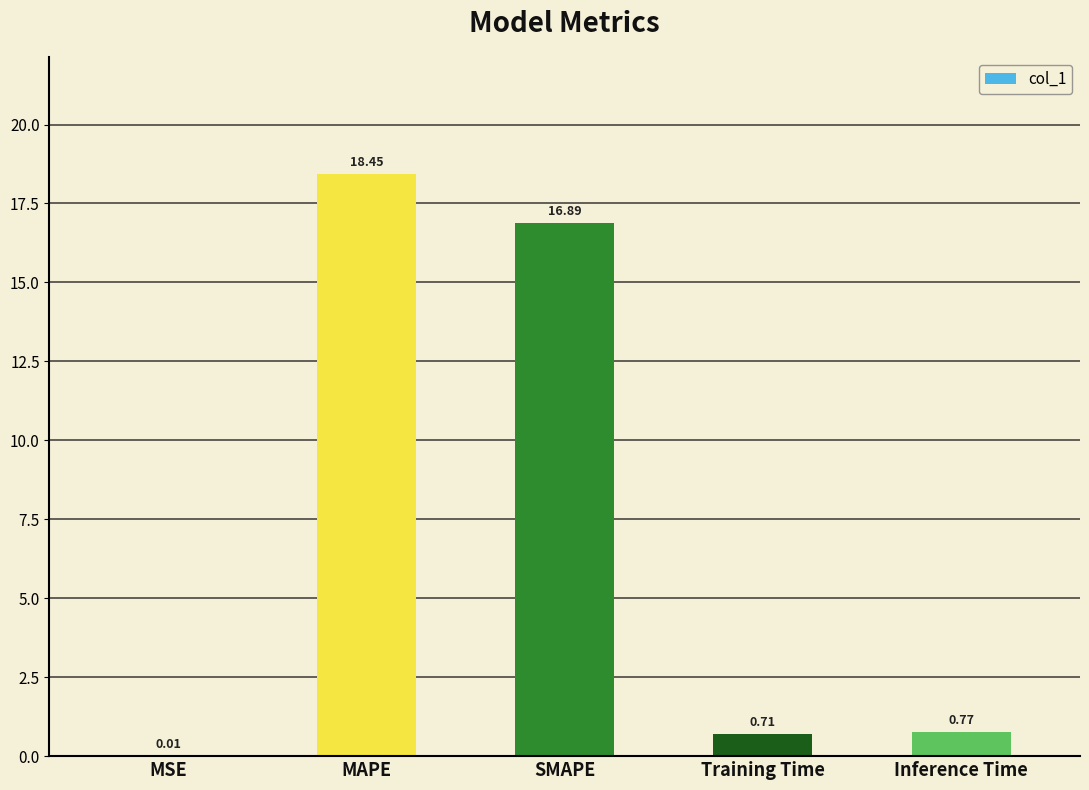

At which label is the value closest to 9?

SMAPE